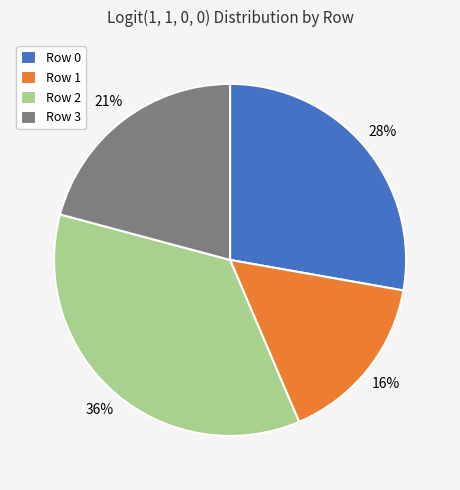

Is it true that Row 2 is 36% of the pie?

True